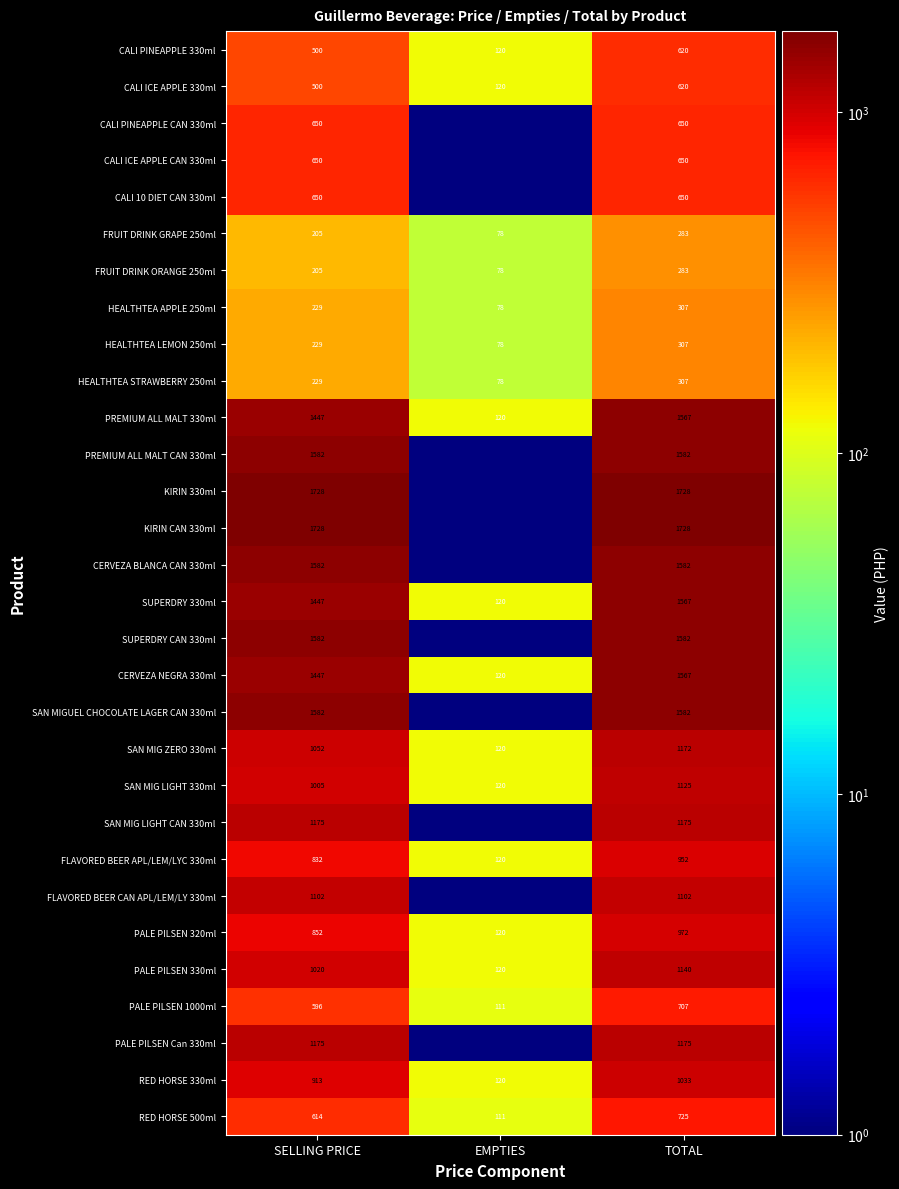

Which category has the highest value across all series?

SELLING PRICE